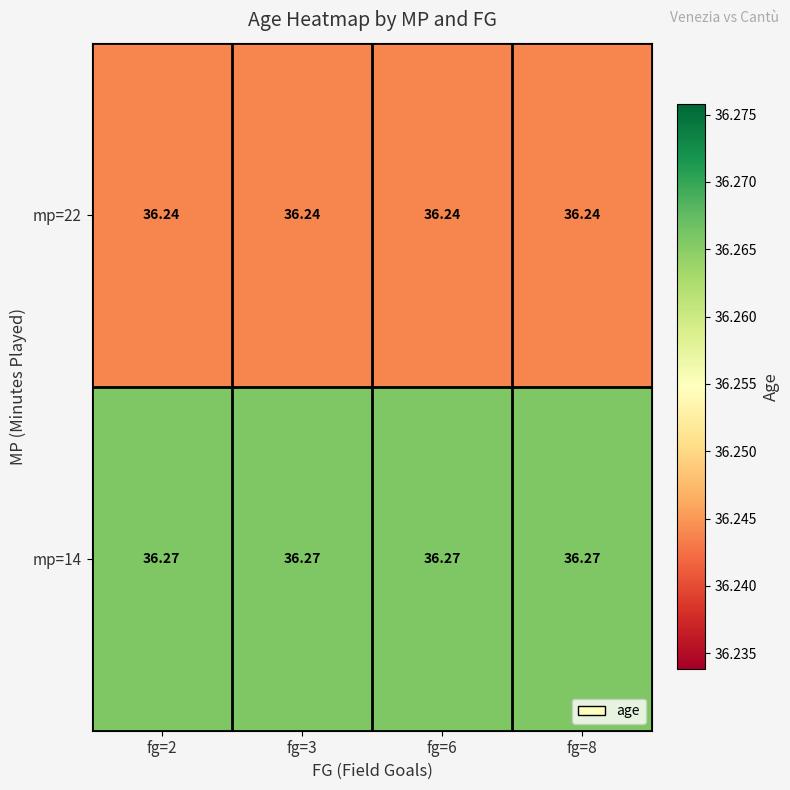

List the series in order of their overall mean, highest first.

mp=14, mp=22